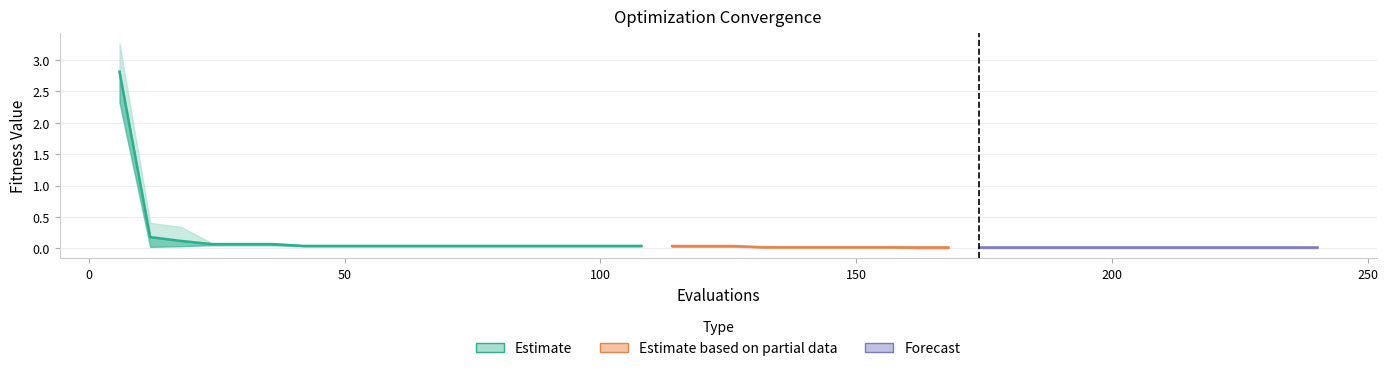

Reading right to left, transcribe all the data shown in this chart.

mean: 240=0.0	234=0.0	228=0.0	222=0.0	216=0.0	210=0.0	204=0.0	198=0.0	192=0.0	186=0.0	180=0.0	174=0.0	168=0.0	162=0.0	156=0.0	150=0.0	144=0.0	138=0.0	132=0.0	126=0.0	120=0.0	114=0.0	108=0.0	102=0.0	96=0.0	90=0.0	84=0.0	78=0.0	72=0.0	66=0.0	60=0.0	54=0.0	48=0.0	42=0.0	36=0.1	30=0.1	24=0.1	18=0.1	12=0.2	6=2.8
best: 240=0.0	234=0.0	228=0.0	222=0.0	216=0.0	210=0.0	204=0.0	198=0.0	192=0.0	186=0.0	180=0.0	174=0.0	168=0.0	162=0.0	156=0.0	150=0.0	144=0.0	138=0.0	132=0.0	126=0.0	120=0.0	114=0.0	108=0.0	102=0.0	96=0.0	90=0.0	84=0.0	78=0.0	72=0.0	66=0.0	60=0.0	54=0.0	48=0.0	42=0.0	36=0.1	30=0.1	24=0.1	18=0.0	12=0.0	6=2.3
worst: 240=0.0	234=0.0	228=0.0	222=0.0	216=0.0	210=0.0	204=0.0	198=0.0	192=0.0	186=0.0	180=0.0	174=0.0	168=0.0	162=0.0	156=0.0	150=0.0	144=0.0	138=0.0	132=0.0	126=0.1	120=0.1	114=0.1	108=0.0	102=0.0	96=0.0	90=0.0	84=0.0	78=0.0	72=0.0	66=0.0	60=0.0	54=0.0	48=0.0	42=0.0	36=0.1	30=0.1	24=0.1	18=0.3	12=0.4	6=3.3